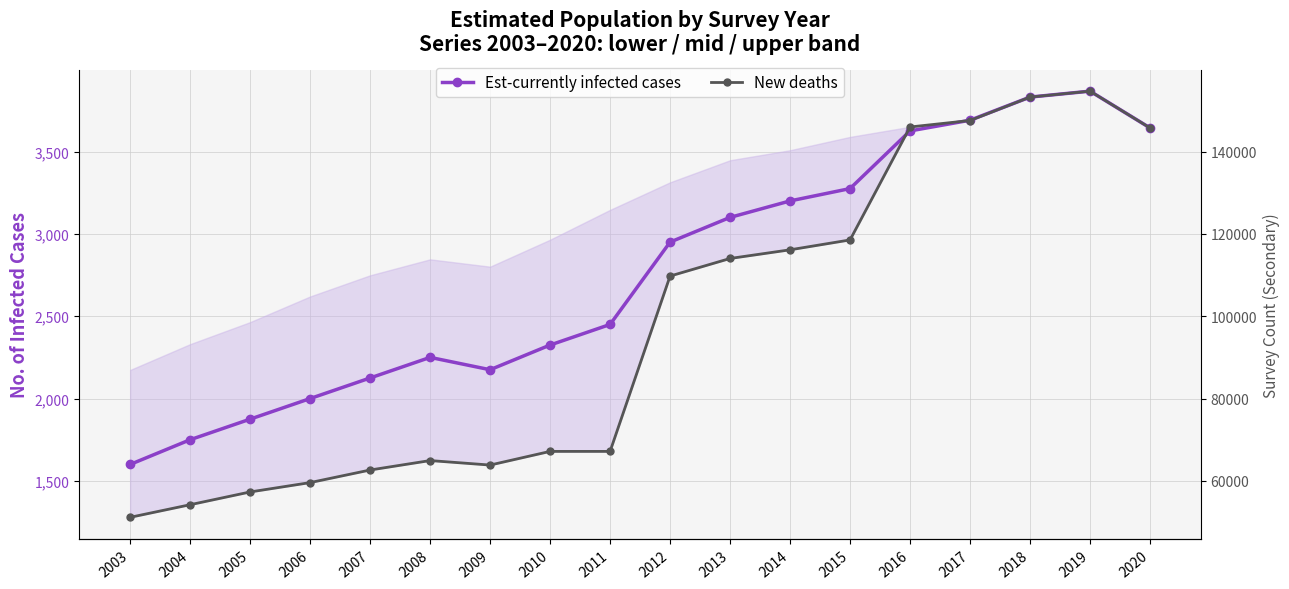

Does the chart have visible grid lines?

Yes